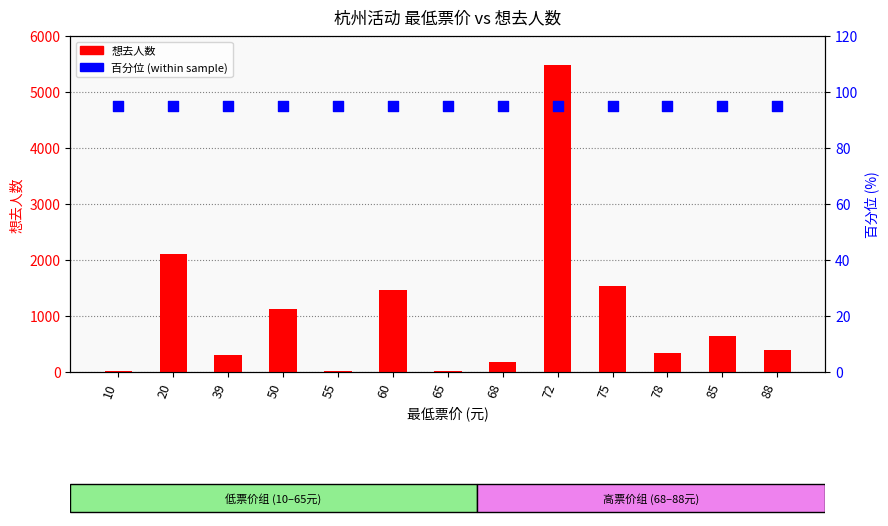

Which series reaches the minimum Y coordinate?

想去人数